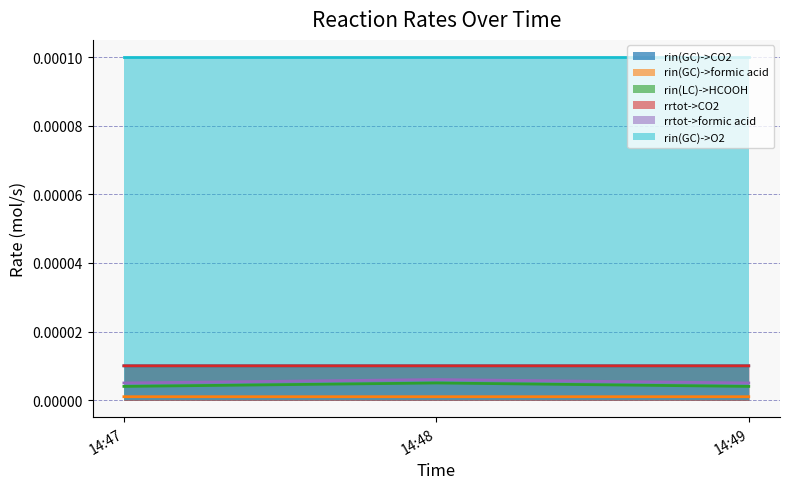

What is the label of the 3rd point from the left?

2022-07-04 14:49:00